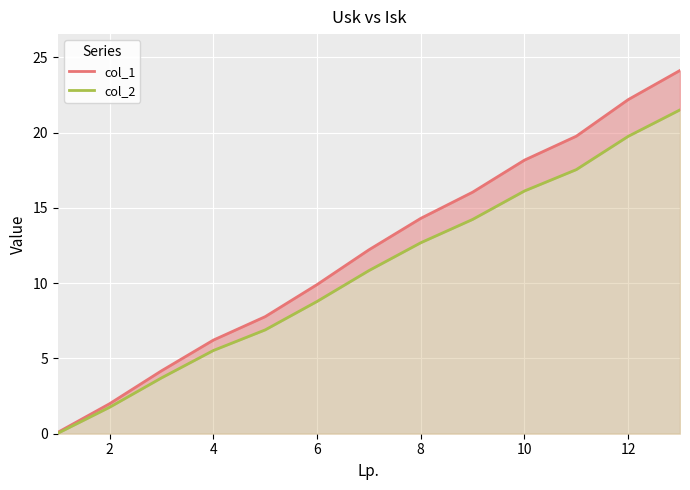

How many lines are shown in the chart?

2